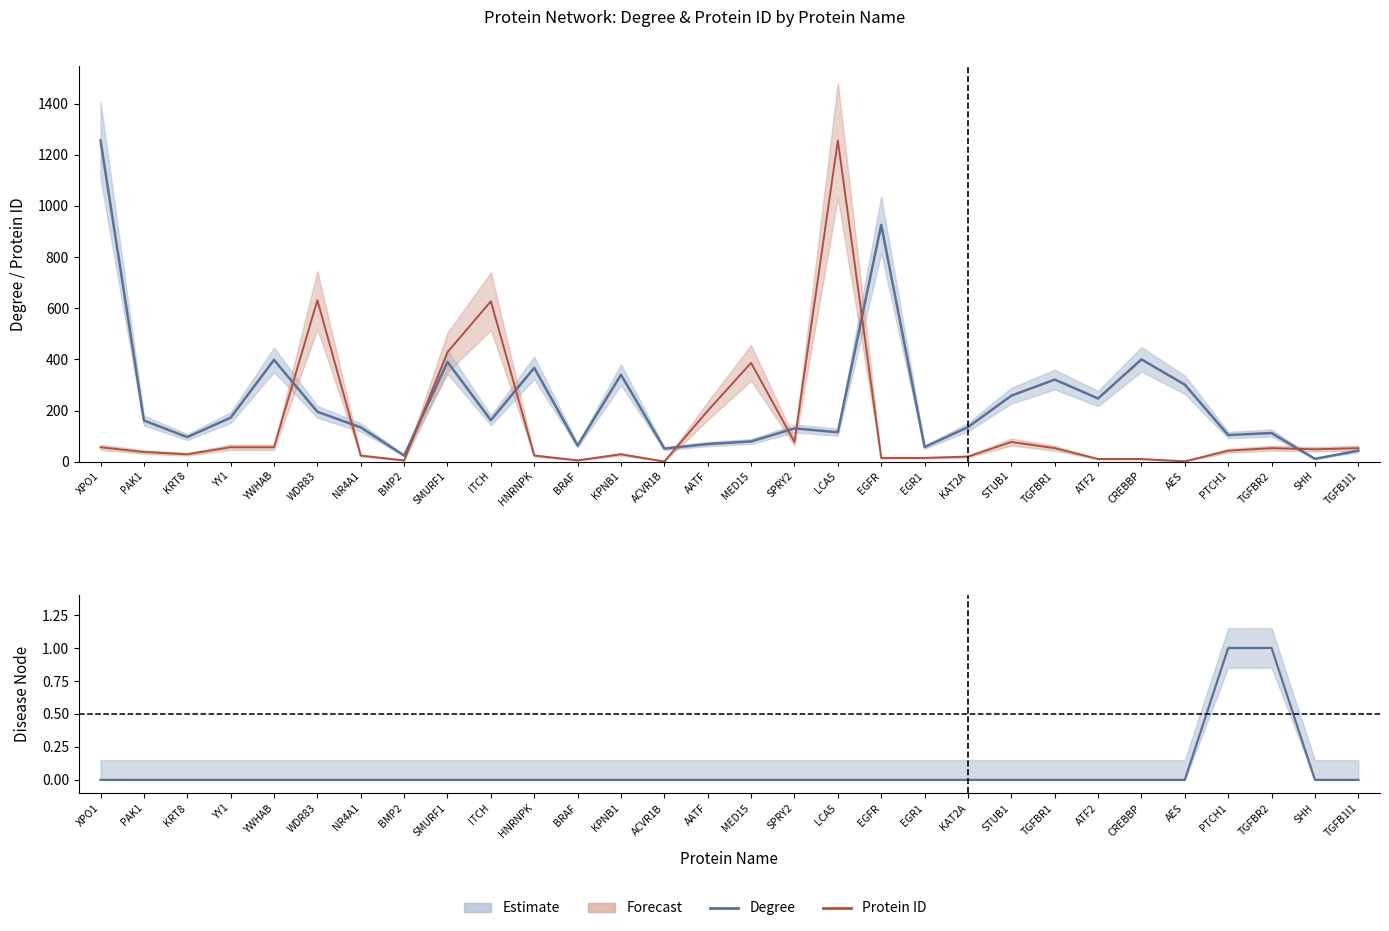

At which category does Protein ID (normalized) reach its first local peak?

WDR83